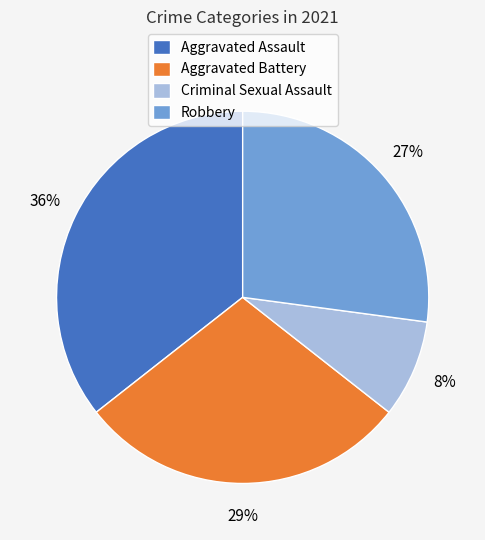

Which category has the biggest portion of the pie?

Aggravated Assault